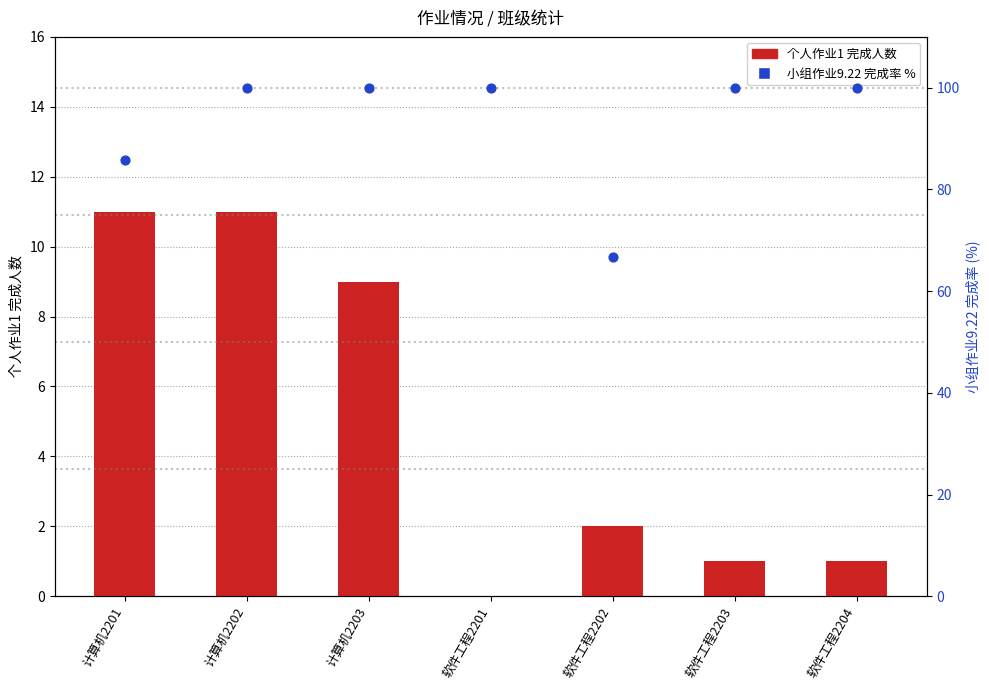

Which series reaches the minimum Y coordinate?

个人作业1